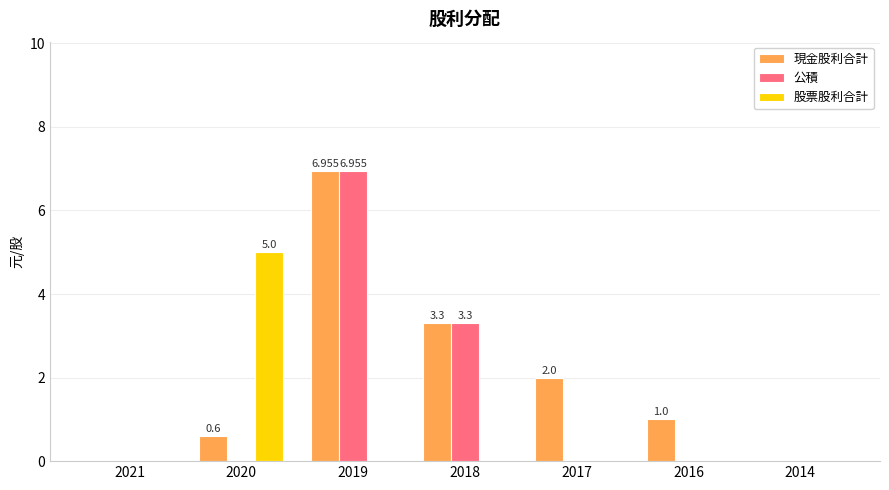

Which series has the largest total across all categories?

現金股利合計